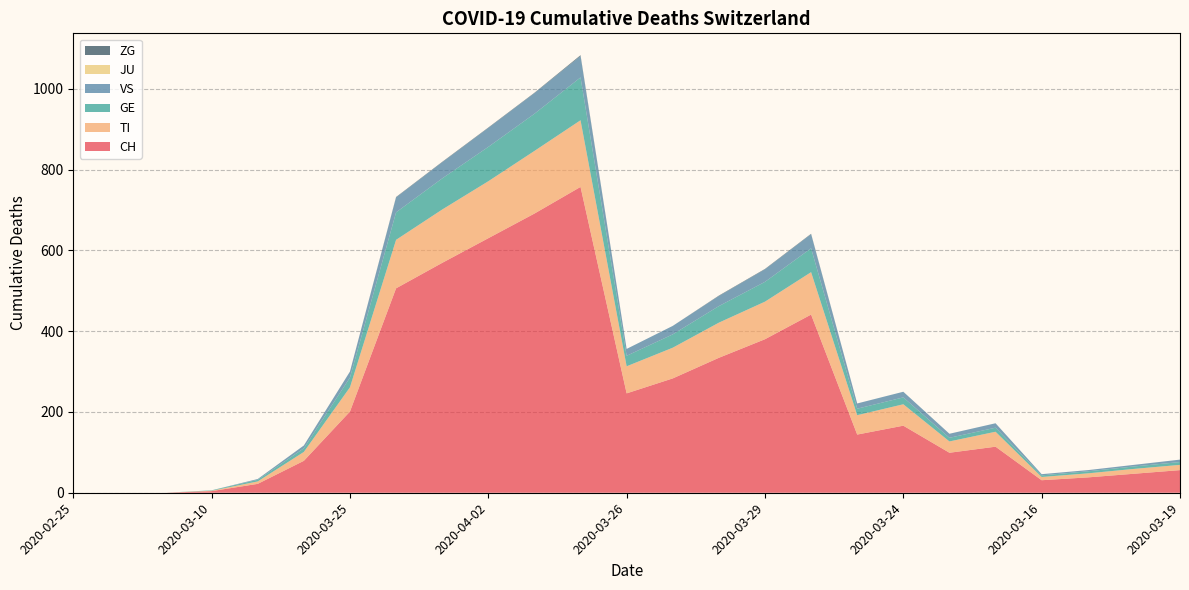

Reading left to right, transcribe all the data shown in this chart.

CH: 2020-02-25=0	2020-02-29=0	2020-03-05=0	2020-03-10=4	2020-03-15=22	2020-03-20=79	2020-03-25=201	2020-03-31=506	2020-04-01=569	2020-04-02=630	2020-04-03=691	2020-04-04=757	2020-03-26=246	2020-03-27=283	2020-03-28=334	2020-03-29=380	2020-03-30=441	2020-03-23=144	2020-03-24=166	2020-03-21=99	2020-03-22=114	2020-03-16=31	2020-03-17=38	2020-03-18=47	2020-03-19=56
TI: 2020-02-25=0	2020-02-29=0	2020-03-05=0	2020-03-10=1	2020-03-15=6	2020-03-20=22	2020-03-25=60	2020-03-31=120	2020-04-01=132	2020-04-02=141	2020-04-03=155	2020-04-04=165	2020-03-26=67	2020-03-27=76	2020-03-28=87	2020-03-29=93	2020-03-30=105	2020-03-23=48	2020-03-24=53	2020-03-21=28	2020-03-22=37	2020-03-16=8	2020-03-17=10	2020-03-18=12	2020-03-19=13
GE: 2020-02-25=0	2020-02-29=0	2020-03-05=0	2020-03-10=1	2020-03-15=4	2020-03-20=9	2020-03-25=24	2020-03-31=68	2020-04-01=77	2020-04-02=85	2020-04-03=92	2020-04-04=106	2020-03-26=26	2020-03-27=33	2020-03-28=41	2020-03-29=49	2020-03-30=59	2020-03-23=16	2020-03-24=17	2020-03-21=9	2020-03-22=10	2020-03-16=4	2020-03-17=5	2020-03-18=6	2020-03-19=7
VS: 2020-02-25=0	2020-02-29=0	2020-03-05=0	2020-03-10=0	2020-03-15=2	2020-03-20=7	2020-03-25=15	2020-03-31=37	2020-04-01=40	2020-04-02=47	2020-04-03=51	2020-04-04=53	2020-03-26=17	2020-03-27=21	2020-03-28=25	2020-03-29=31	2020-03-30=35	2020-03-23=13	2020-03-24=14	2020-03-21=10	2020-03-22=11	2020-03-16=3	2020-03-17=3	2020-03-18=4	2020-03-19=6
JU: 2020-02-25=0	2020-02-29=0	2020-03-05=0	2020-03-10=0	2020-03-15=0	2020-03-20=0	2020-03-25=0	2020-03-31=0	2020-04-01=0	2020-04-02=0	2020-04-03=0	2020-04-04=0	2020-03-26=0	2020-03-27=0	2020-03-28=0	2020-03-29=0	2020-03-30=0	2020-03-23=0	2020-03-24=0	2020-03-21=0	2020-03-22=0	2020-03-16=0	2020-03-17=0	2020-03-18=0	2020-03-19=0
ZG: 2020-02-25=0	2020-02-29=0	2020-03-05=0	2020-03-10=0	2020-03-15=0	2020-03-20=0	2020-03-25=0	2020-03-31=1	2020-04-01=1	2020-04-02=1	2020-04-03=1	2020-04-04=2	2020-03-26=0	2020-03-27=0	2020-03-28=1	2020-03-29=1	2020-03-30=1	2020-03-23=0	2020-03-24=0	2020-03-21=0	2020-03-22=0	2020-03-16=0	2020-03-17=0	2020-03-18=0	2020-03-19=0